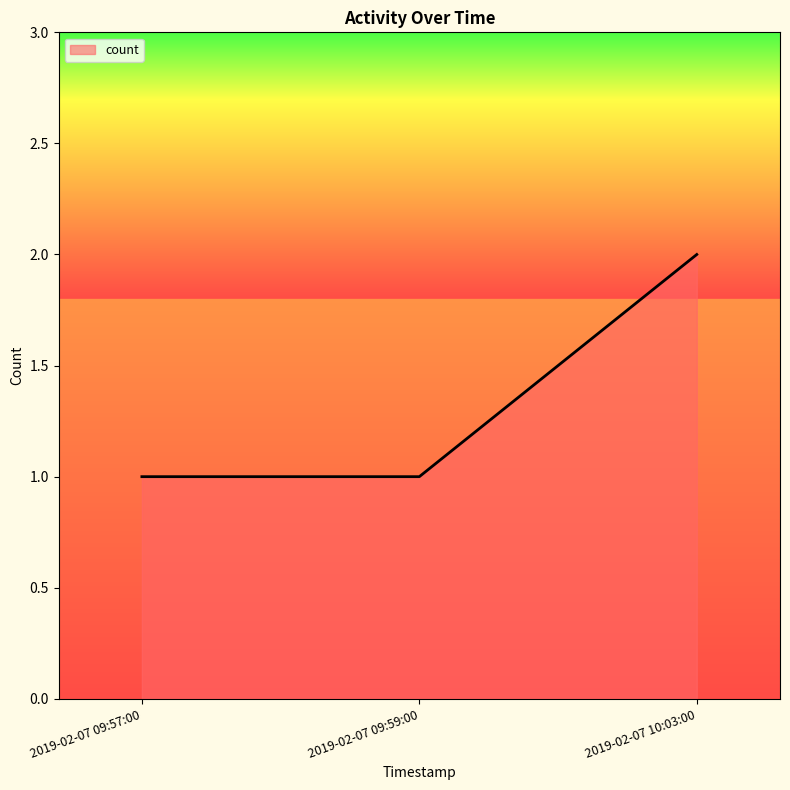

The value at 2019-02-07 09:57:00 is 1. True or false?

True